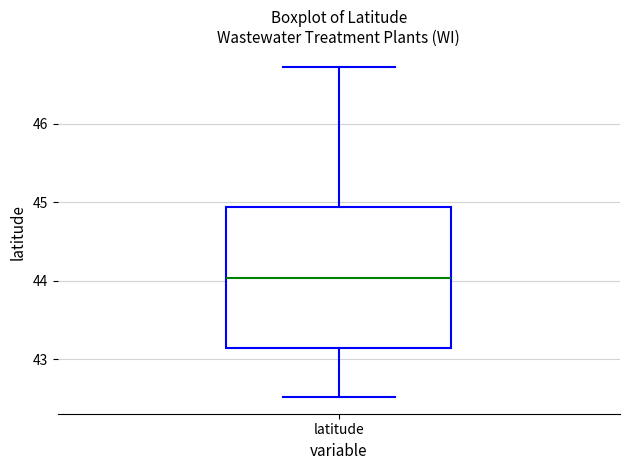

Where is the upper edge of the box for latitude on the y-axis? The values are not printed on the chart, so give them approximately, as read against the axis.

44.9